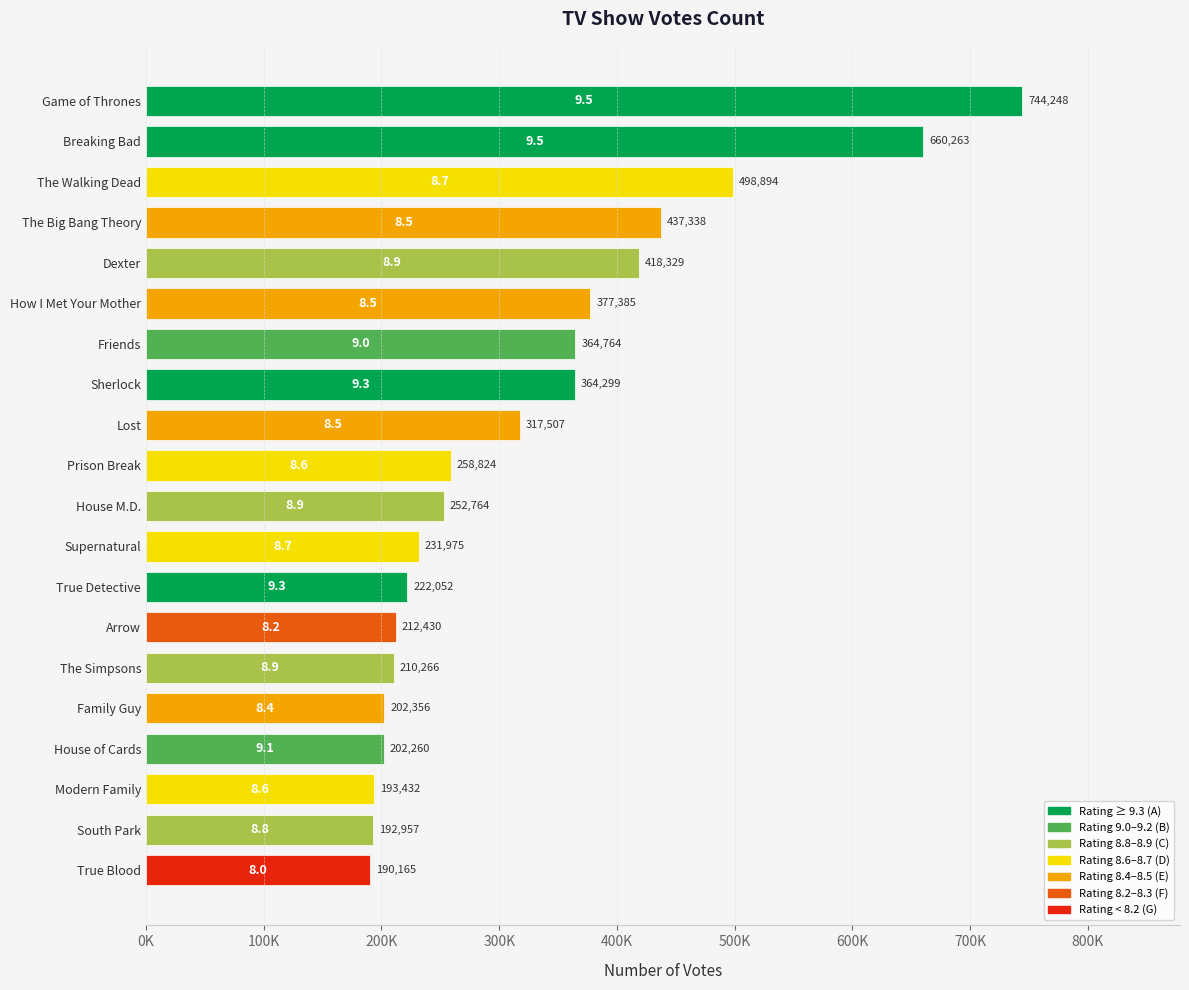

How many data points are above 258824?

9